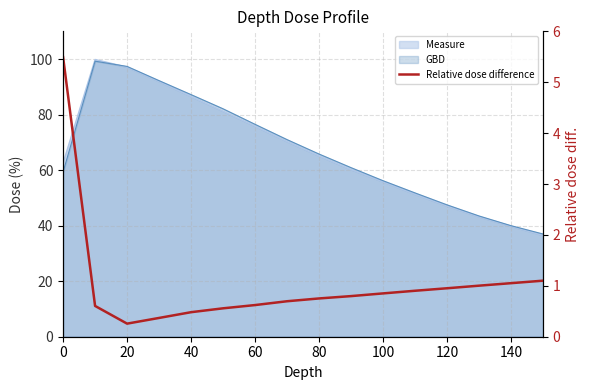

How many lines are shown in the chart?

1